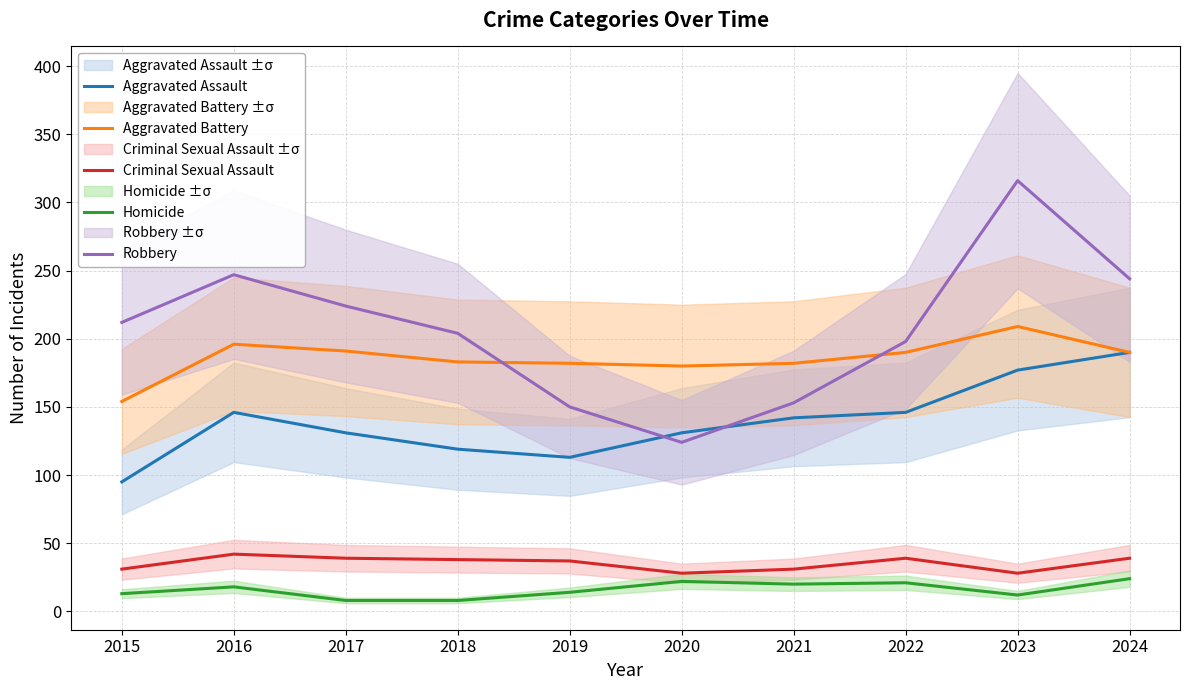

At which category does Aggravated Assault reach its first local valley?

2019